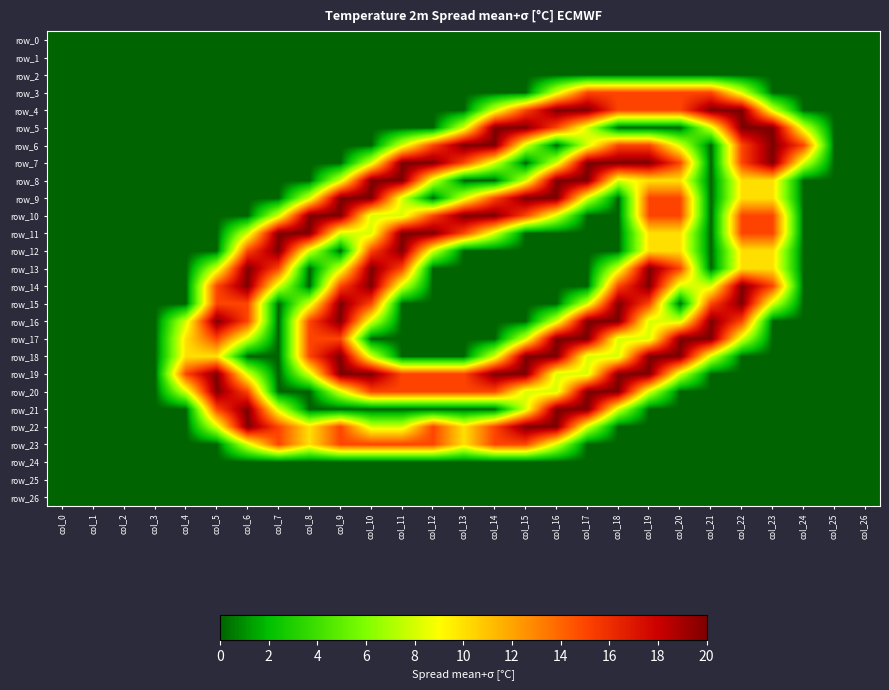

How many values in the row_14 series exceed 0?

12